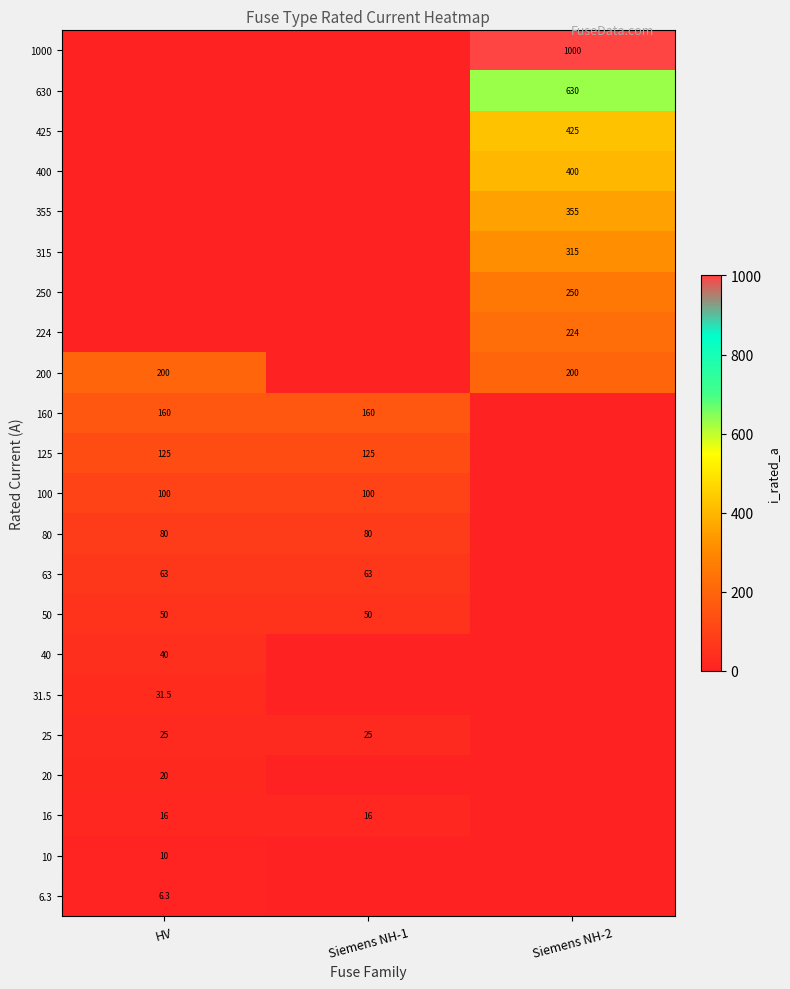

At which category does the chart reach its peak across all series?

Siemens NH-2